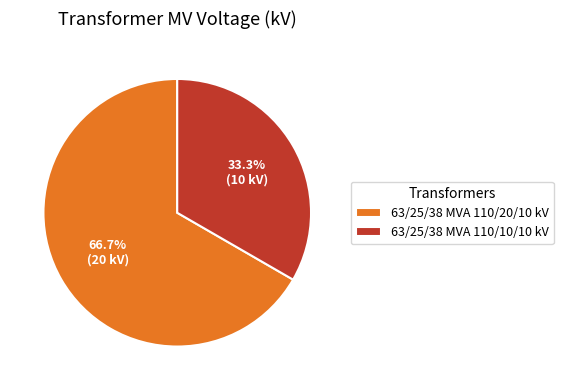

To the nearest percent, what portion does 63/25/38 MVA 110/20/10 kV represent?

67%